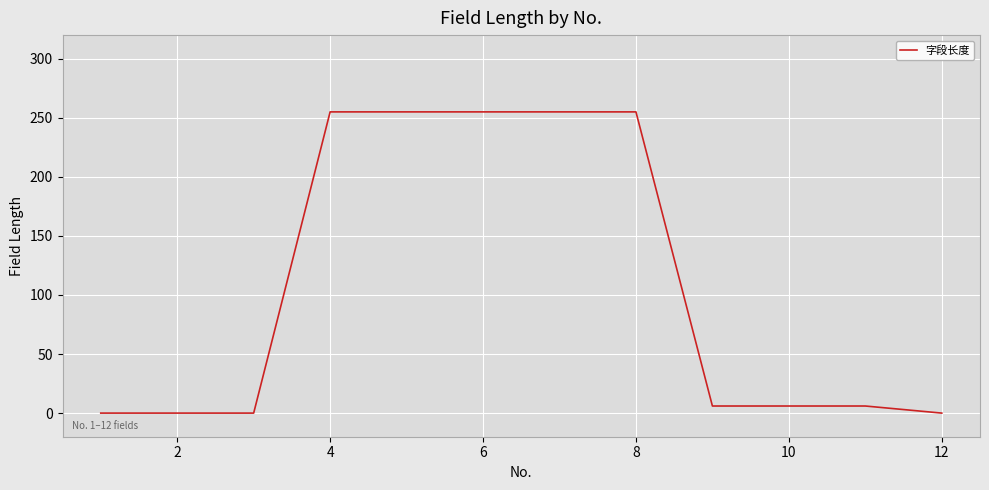

Reading left to right, what are all the values shown in this chart?

0	0	0	255	255	255	255	255	6	6	6	0